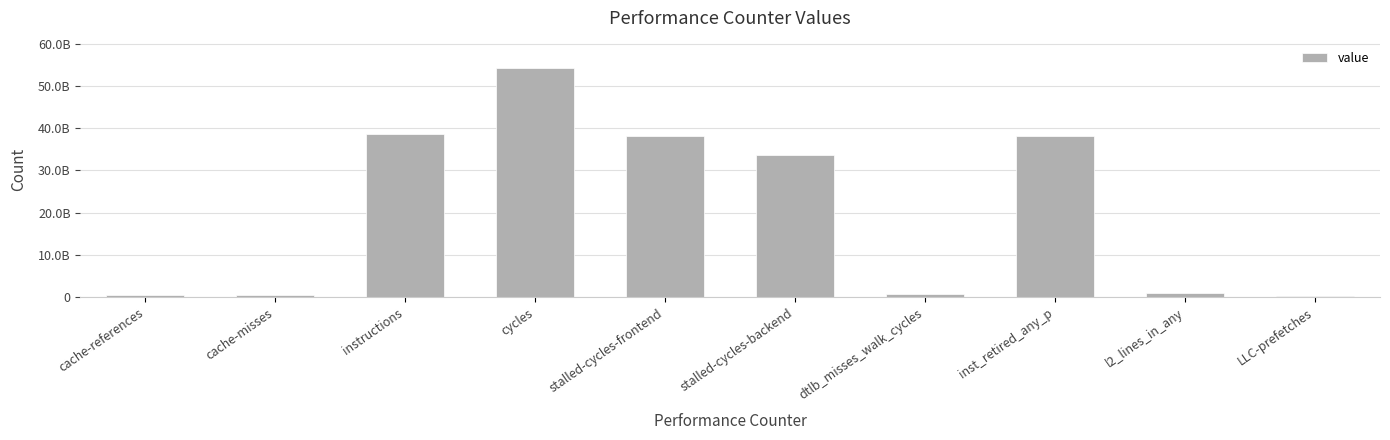

Are the bars horizontal?

No